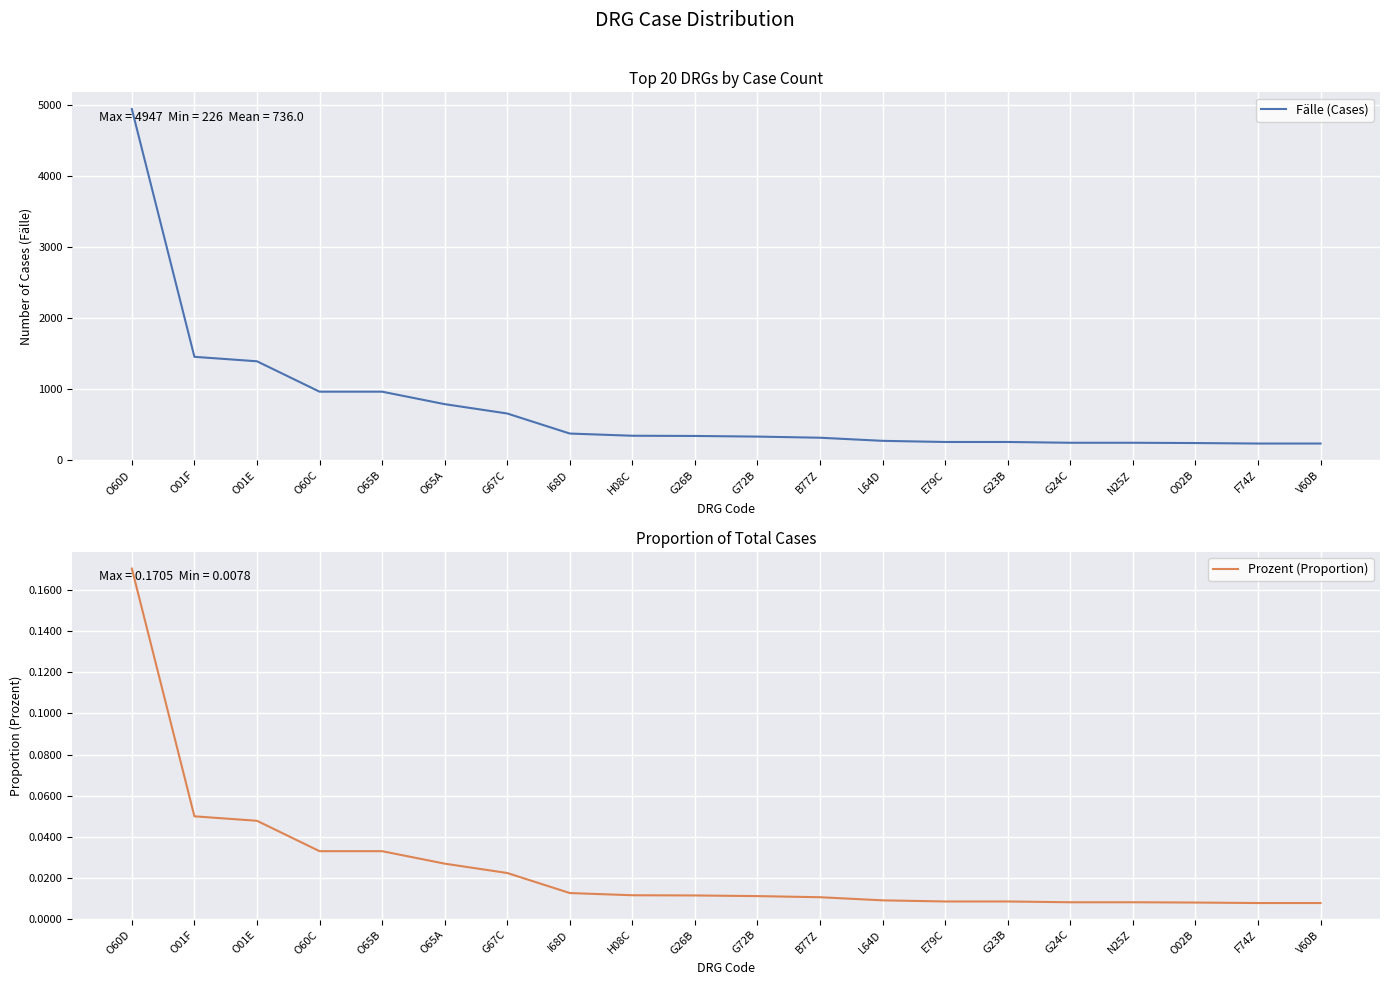

At which label does Fälle (Cases) first exceed 333?

O60D